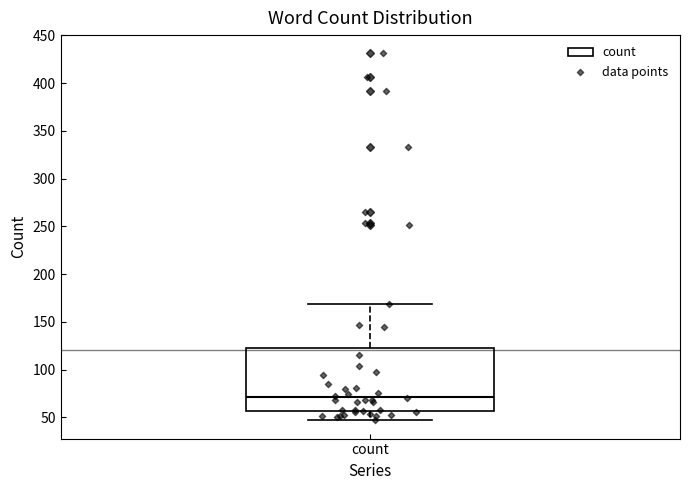

Transcribe this box plot: give where the median line is, the range the box spans, and where the two whiskers end, as read against the y-axis. The values are not printed on the chart, so give them approximately, as read against the axis.

median 70, box 55 to 125, whiskers 45 to 170